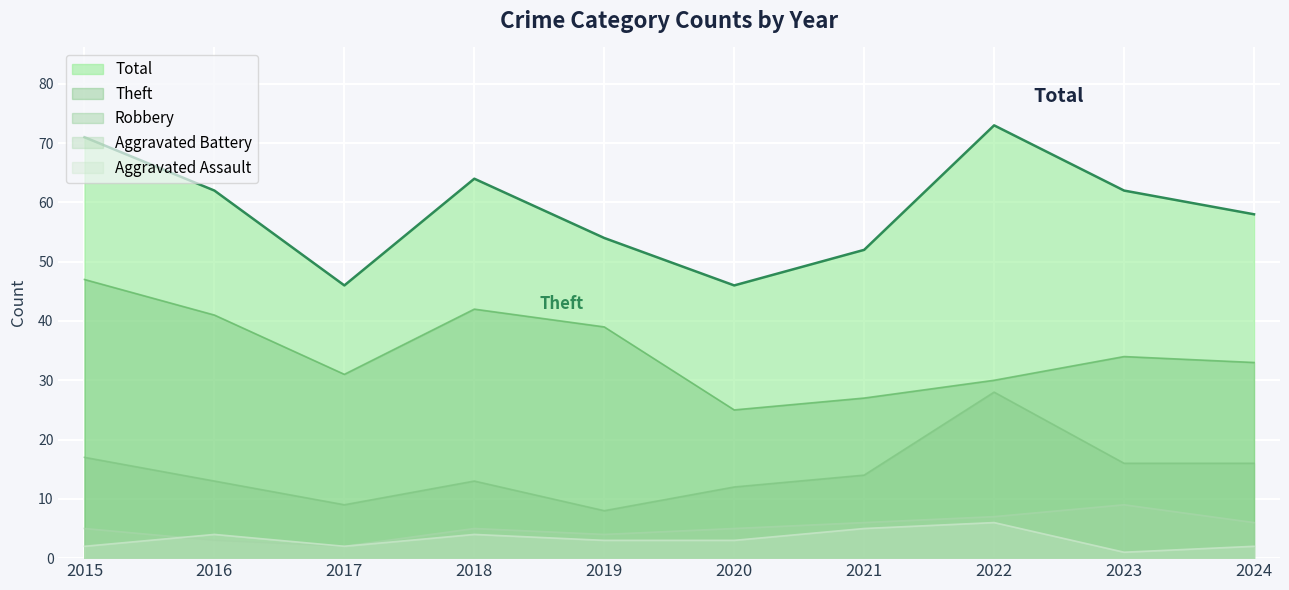

What is the average value of the Total series?

59